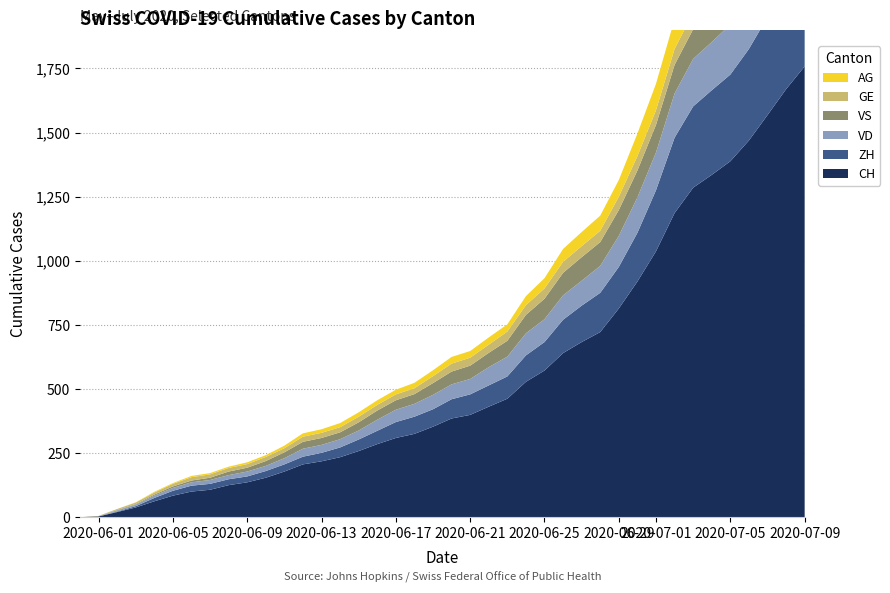

Reading right to left, transcribe all the data shown in this chart.

CH: 39=1758	38=1669	37=1568	36=1469	35=1388	34=1335	33=1285	32=1186	31=1037	30=919	29=814	28=722	27=683	26=640	25=572	24=528	23=462	22=431	21=399	20=385	19=353	18=325	17=309	16=285	15=258	14=234	13=218	12=206	11=178	10=154	9=136	8=125	7=107	6=100	5=84	4=62	3=38	2=20	1=3	0=0
ZH: 39=424	38=405	37=382	36=357	35=338	34=330	33=317	32=294	31=238	30=190	29=162	28=153	27=142	26=130	25=111	24=103	23=87	22=83	21=80	20=75	19=68	18=67	17=62	16=52	15=45	14=38	13=33	12=30	11=28	10=26	9=23	8=23	7=23	6=23	5=19	4=13	3=5	2=2	1=0	0=0
VD: 39=252	38=240	37=224	36=208	35=195	34=188	33=185	32=172	31=147	30=138	29=121	28=105	27=97	26=95	25=89	24=86	23=77	22=71	21=60	20=58	19=56	18=50	17=48	16=43	15=35	14=32	13=31	12=31	11=24	10=20	9=19	8=16	7=15	6=13	5=11	4=9	3=6	2=4	1=0	0=0
VS: 39=128	38=126	37=126	36=123	35=120	34=118	33=116	32=112	31=108	30=105	29=101	28=93	27=92	26=88	25=80	24=72	23=62	22=56	21=52	20=50	19=46	18=38	17=37	16=36	15=32	14=27	13=27	12=27	11=23	10=19	9=15	8=14	7=9	6=7	5=6	4=4	3=2	2=2	1=1	0=0
GE: 39=92	38=84	37=80	36=76	35=69	34=67	33=64	32=62	31=57	30=56	29=52	28=44	27=43	26=43	25=40	24=38	23=36	22=32	21=31	20=31	19=27	18=23	17=23	16=22	15=22	14=20	13=20	12=20	11=16	10=16	9=14	8=14	7=13	6=13	5=10	4=8	3=6	2=4	1=1	0=0
AG: 39=153	38=147	37=140	36=132	35=125	34=123	33=120	32=116	31=103	30=88	29=65	28=59	27=55	26=50	25=40	24=35	23=28	22=28	21=26	20=26	19=23	18=21	17=18	16=18	15=17	14=16	13=14	12=13	11=10	10=7	9=7	8=5	7=5	6=5	5=3	4=3	3=1	2=0	1=0	0=0